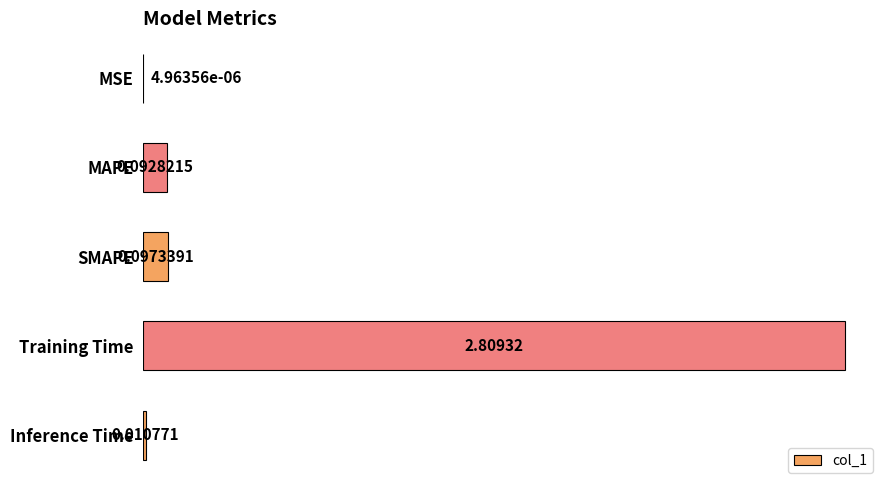

Between Training Time and MSE, which is larger?

Training Time